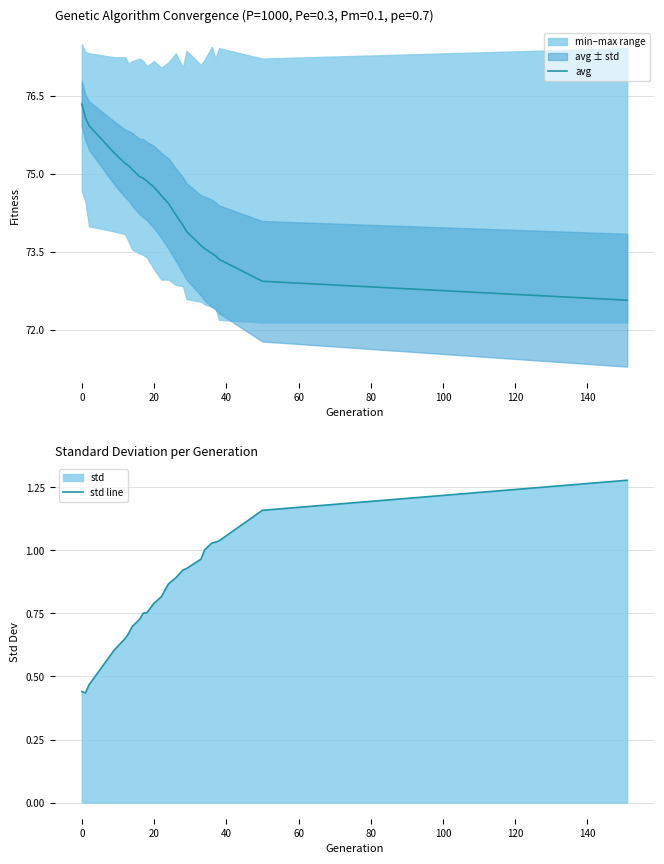

What is the minimum value for avg?

72.6